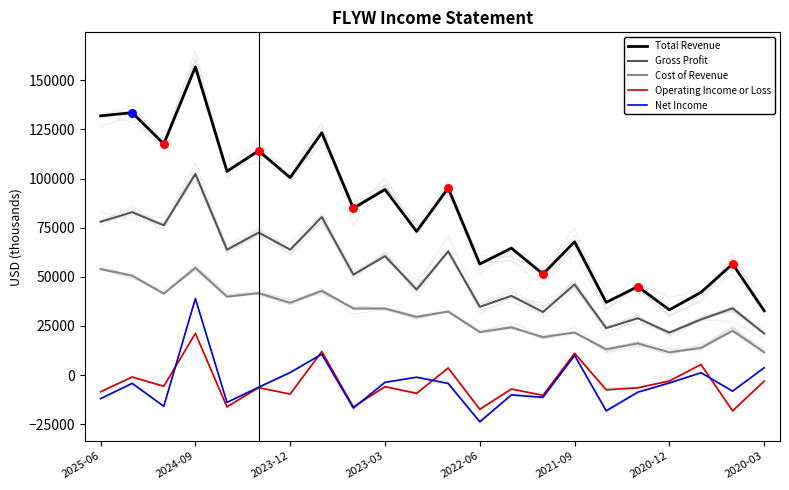

Which series has the largest total across all categories?

Total Revenue